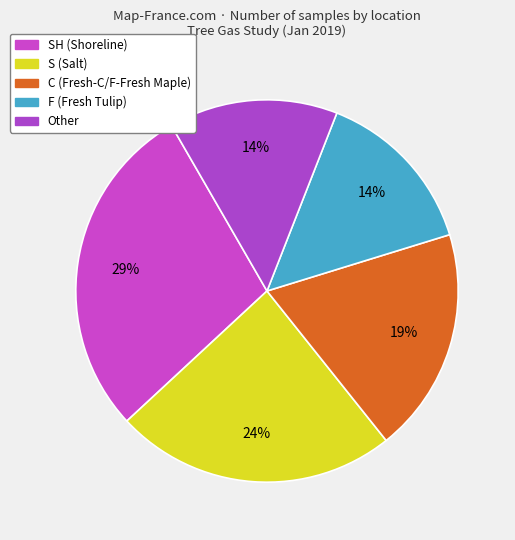

How many segments does this pie chart have?

5